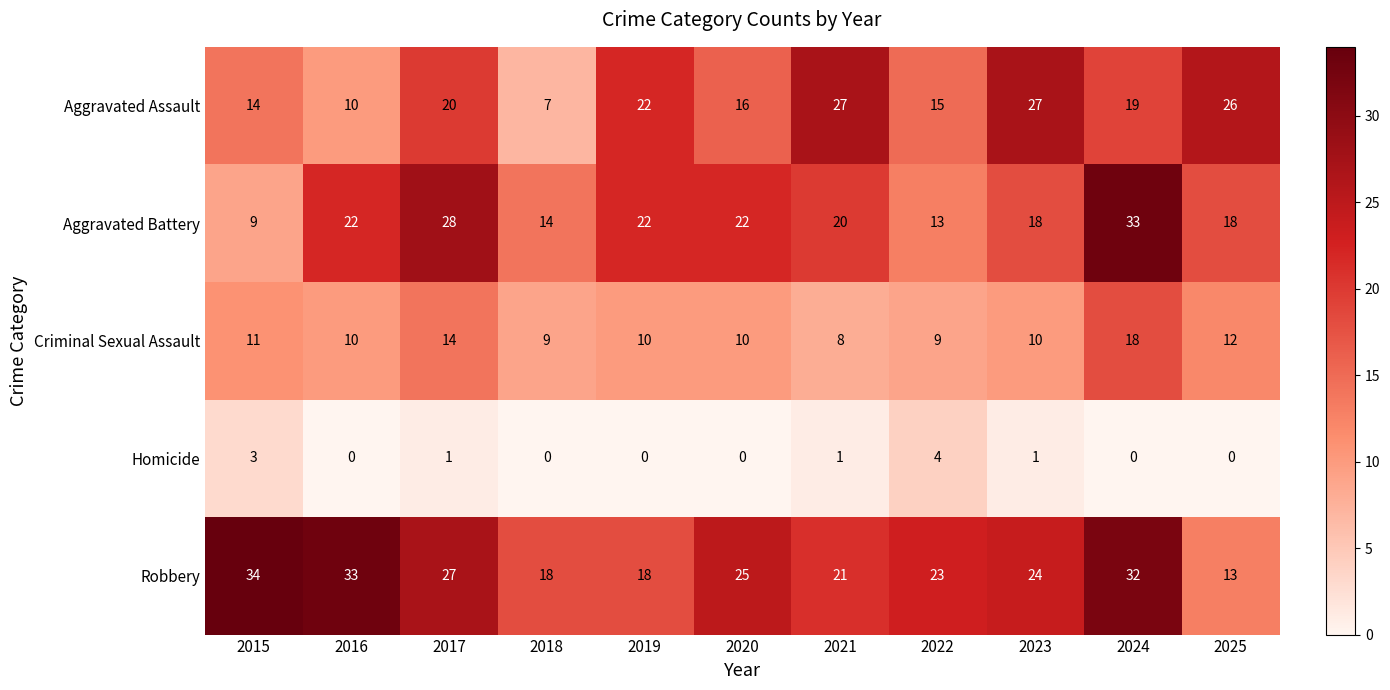

What is the total value across all series at 2016?

75